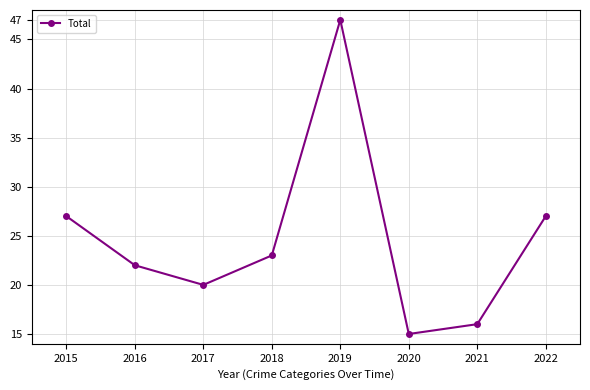

What is the sum of all values?

197